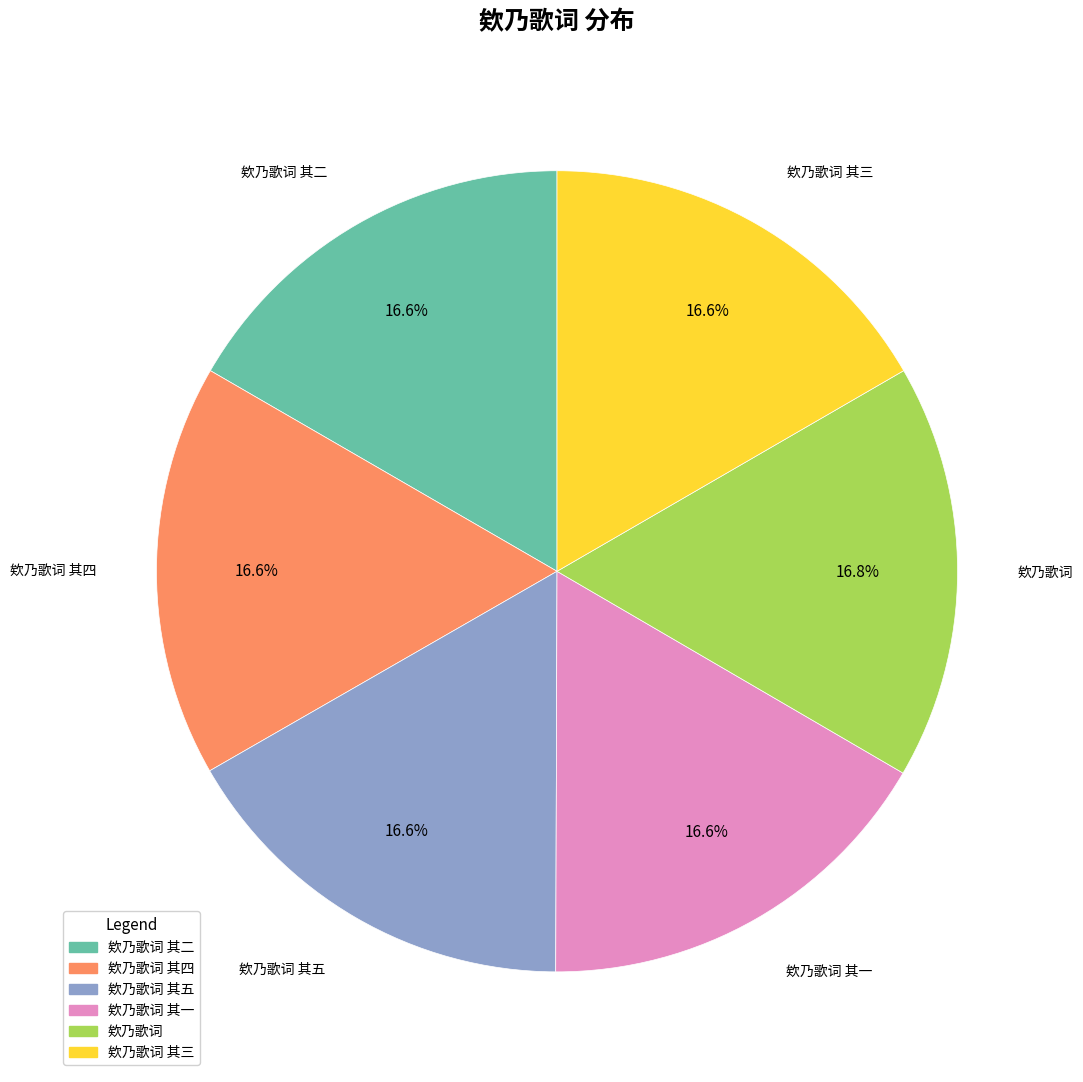

Combined, what portion of the pie is 欸乃歌词 其五 and 欸乃歌词 其四?

33.3%